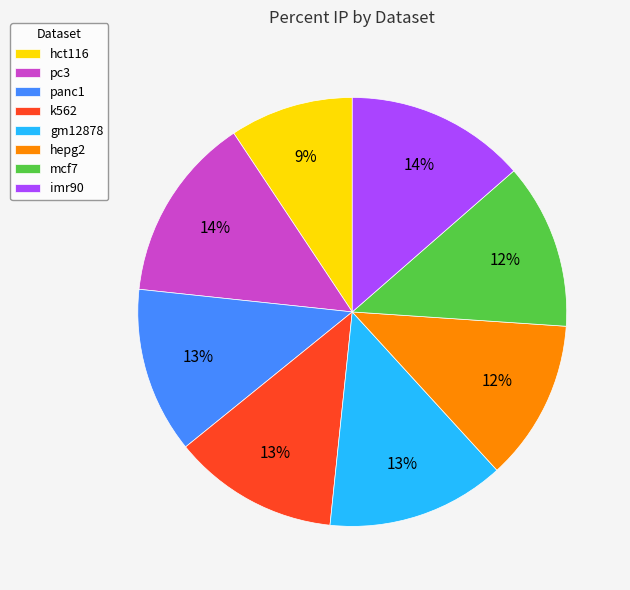

Count the number of slices in the pie.

8